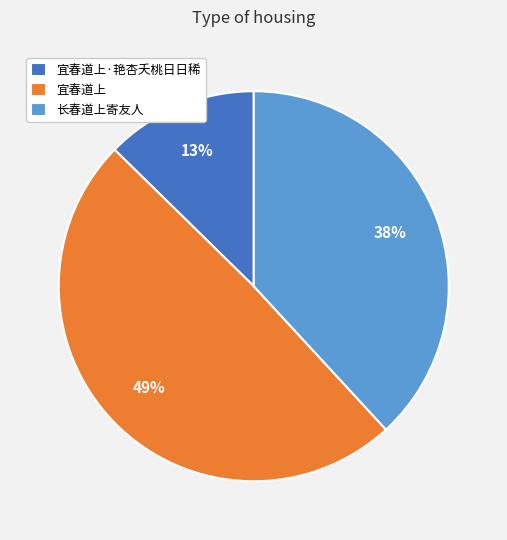

Is it true that 宜春道上 is 59% of the pie?

False